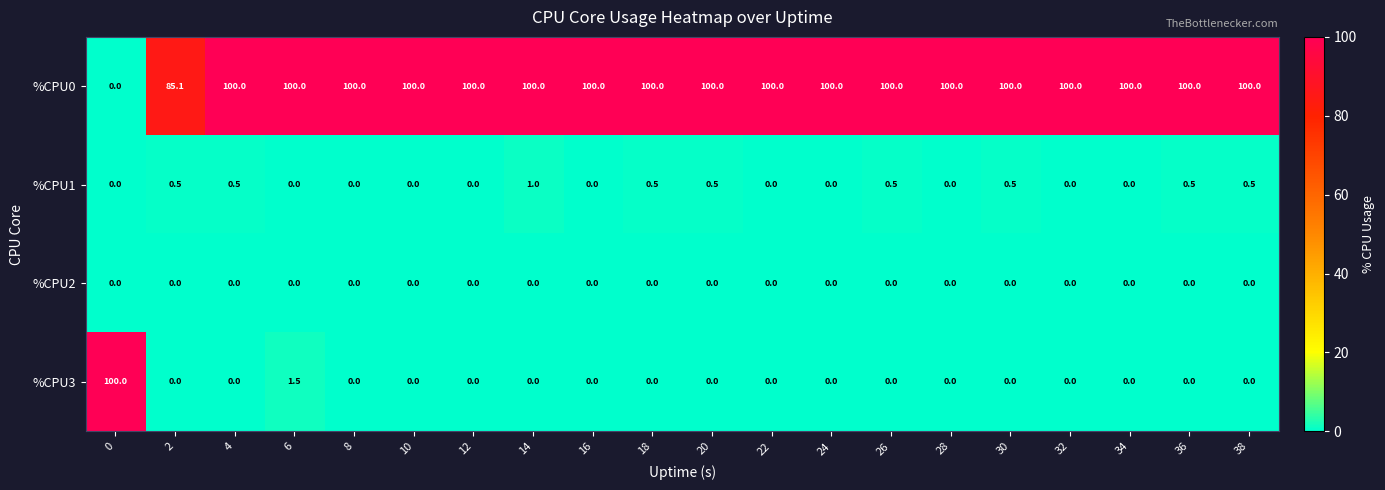

How many %CPU1 values are between 0 and 1?

20